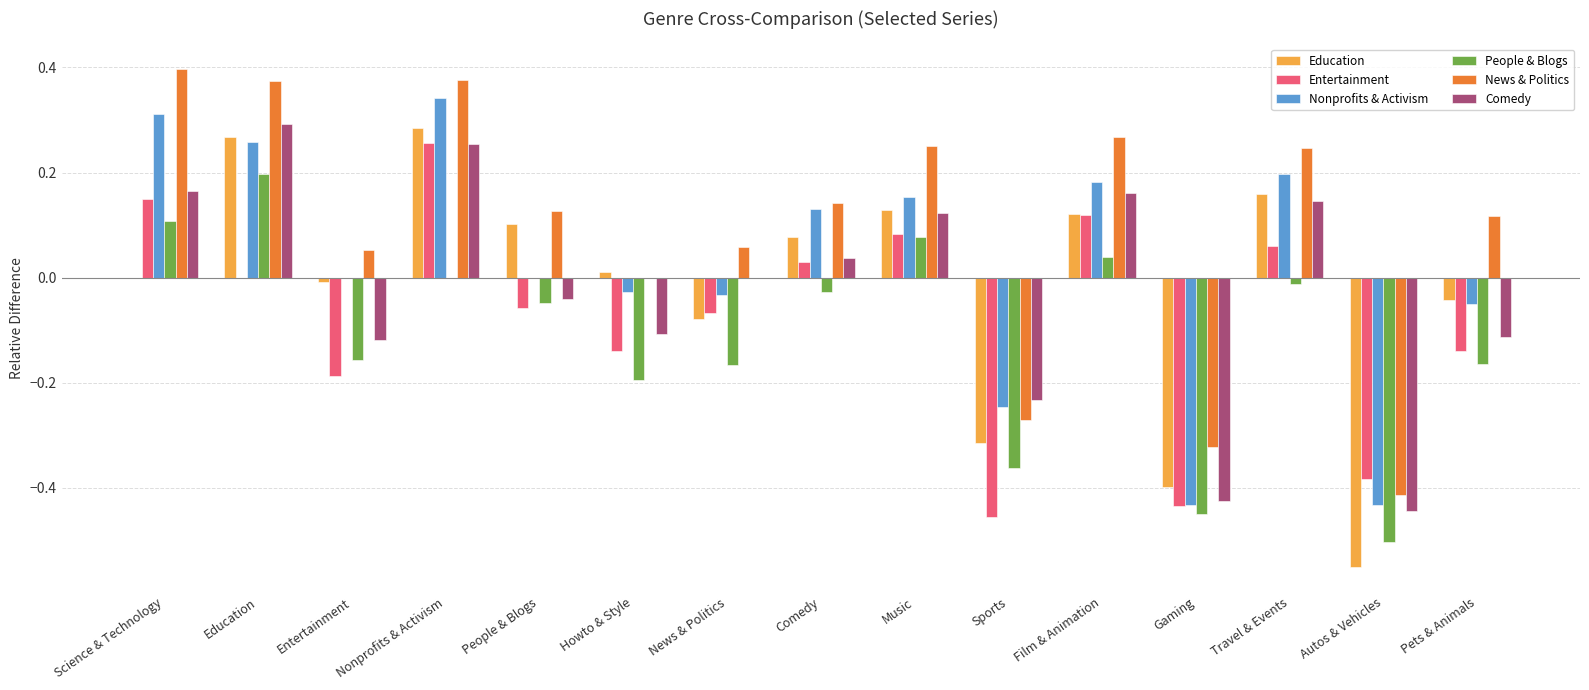

At which label does People & Blogs first exceed 0?

Science & Technology